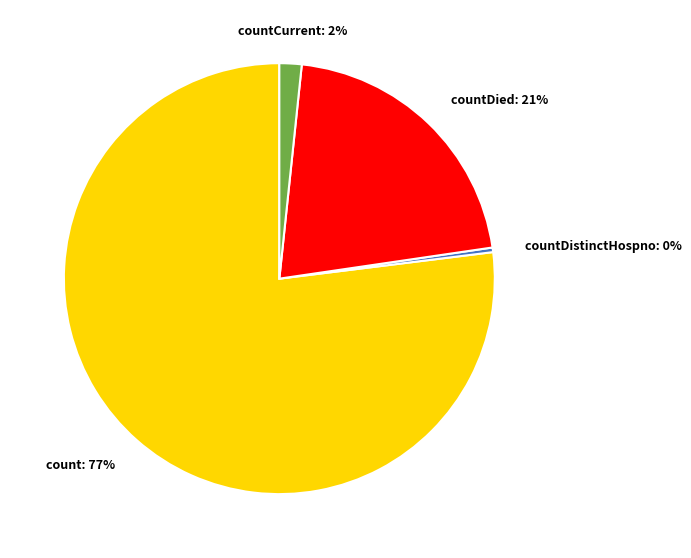

Is there a majority slice in this chart?

Yes